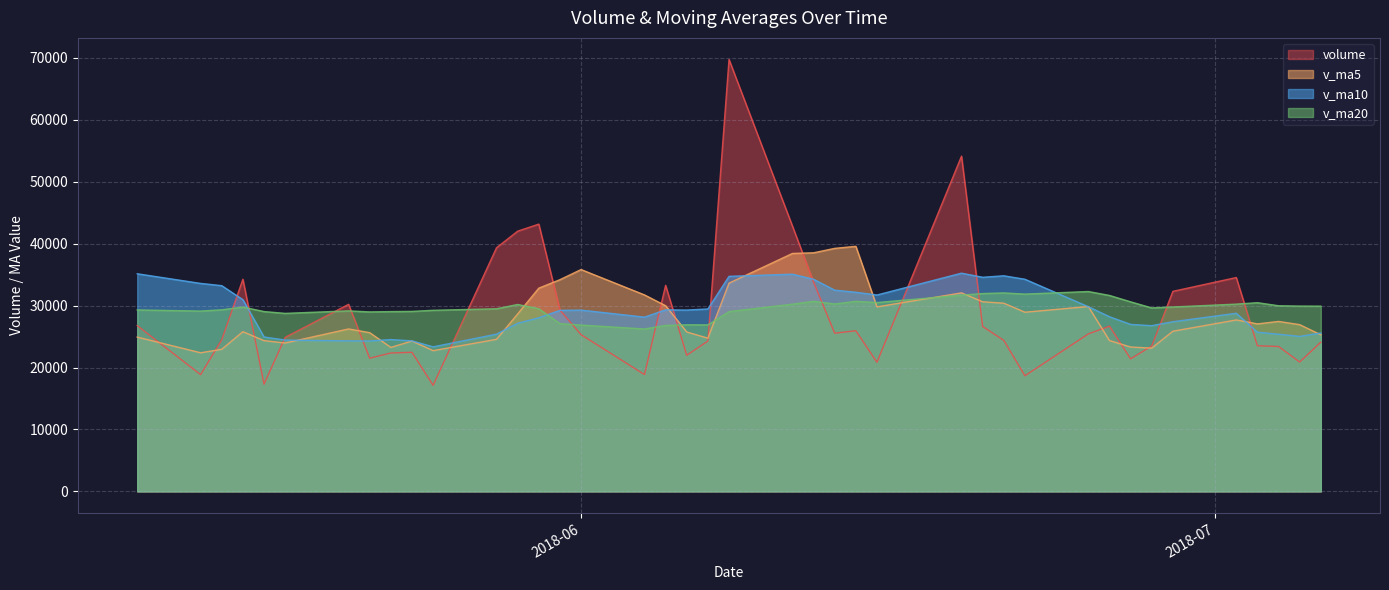

How many data points in v_ma5 are less than 27052?

20